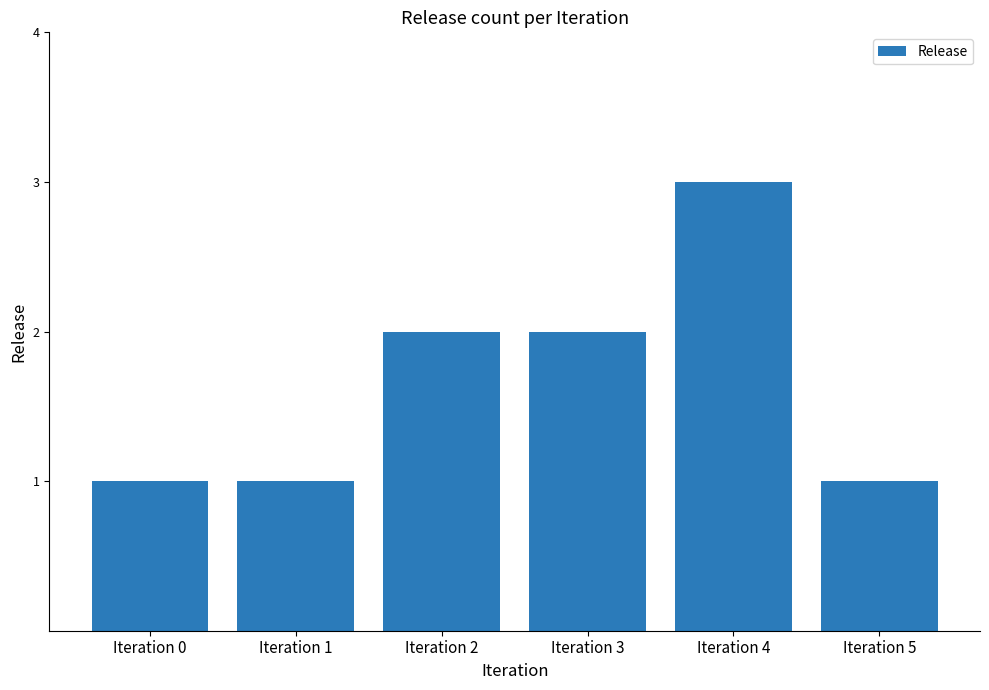

What is the change in value from Iteration 1 to Iteration 3?

+1